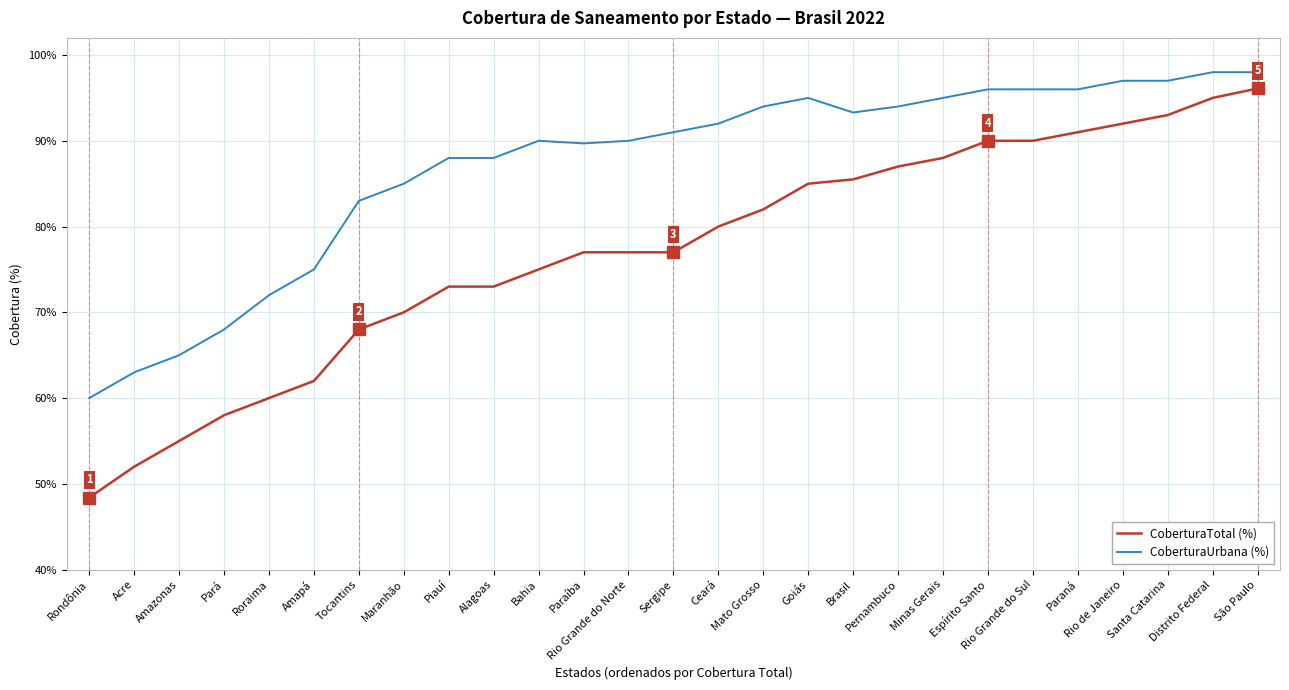

Is this an area chart (filled region under the line)?

No